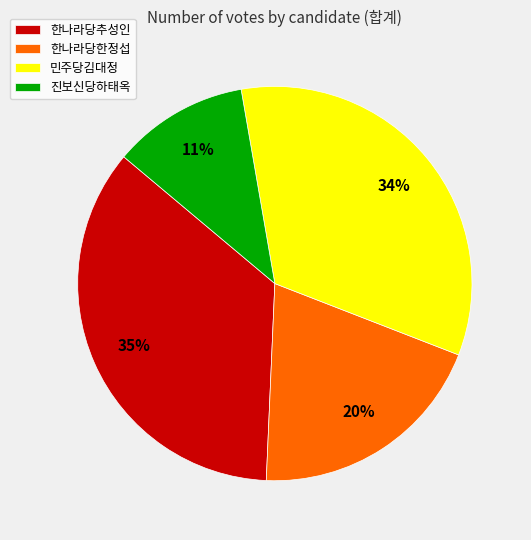

Is there any slice that represents more than half of the pie?

No